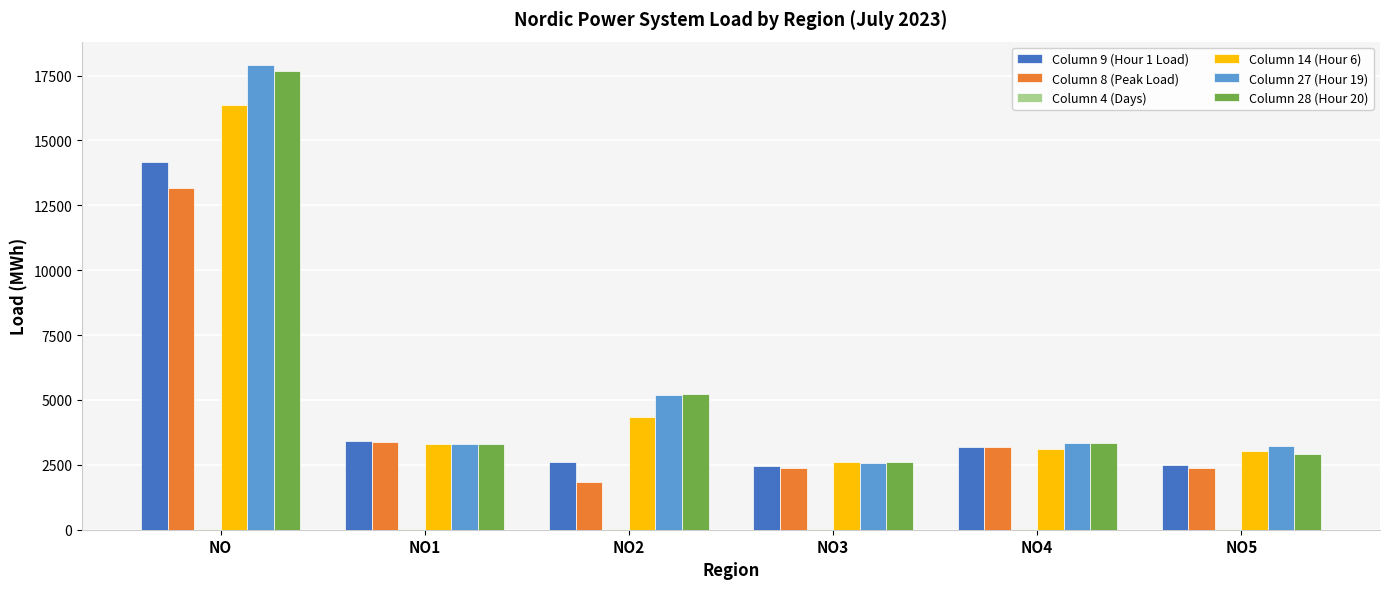

Read the Column 8 (Peak Load) value at NO5, to the nearest 50.

2400